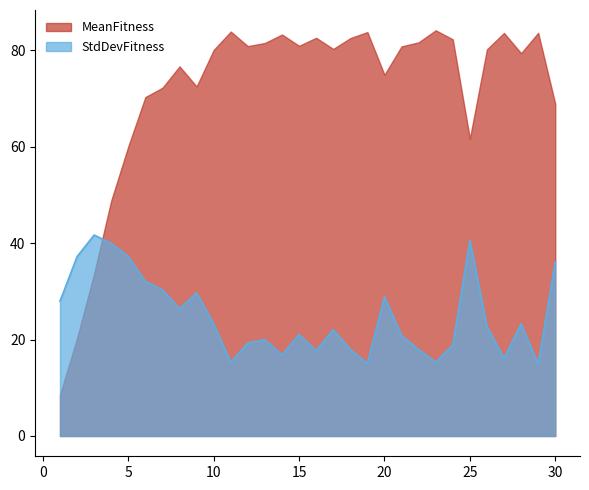

Where is the first local minimum for StdDevFitness?

8